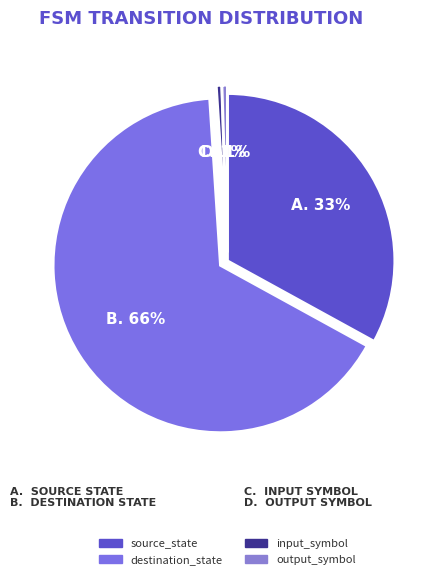

Which has a higher value, source_state or output_symbol?

source_state